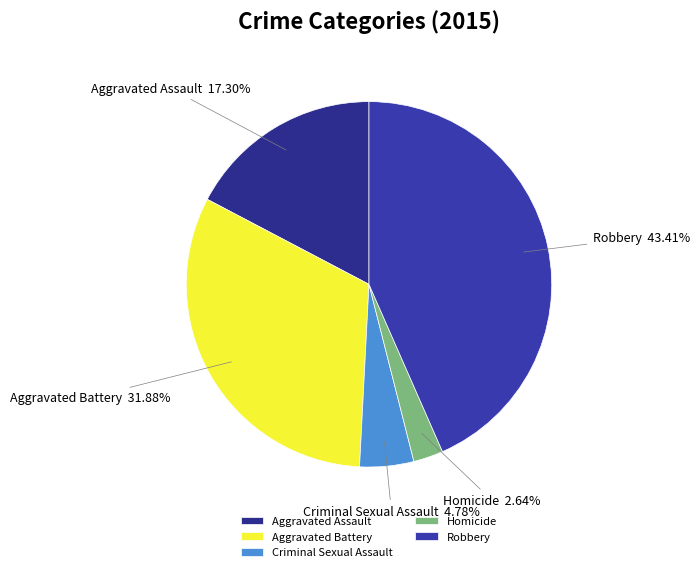

To the nearest percent, what is the difference between the Criminal Sexual Assault and Homicide slice percentages?

2%